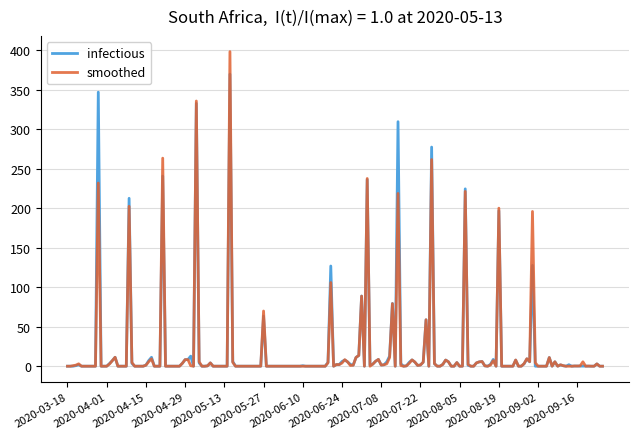

What is the maximum value for smoothed?

398.2